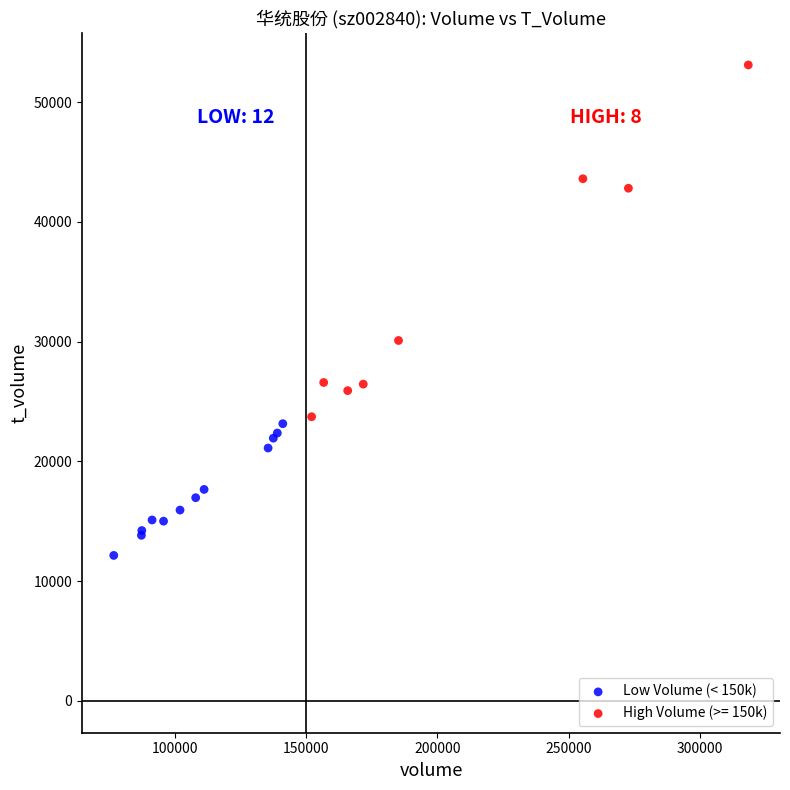

Which series has the widest spread of Y values?

High Volume (>= 150k)